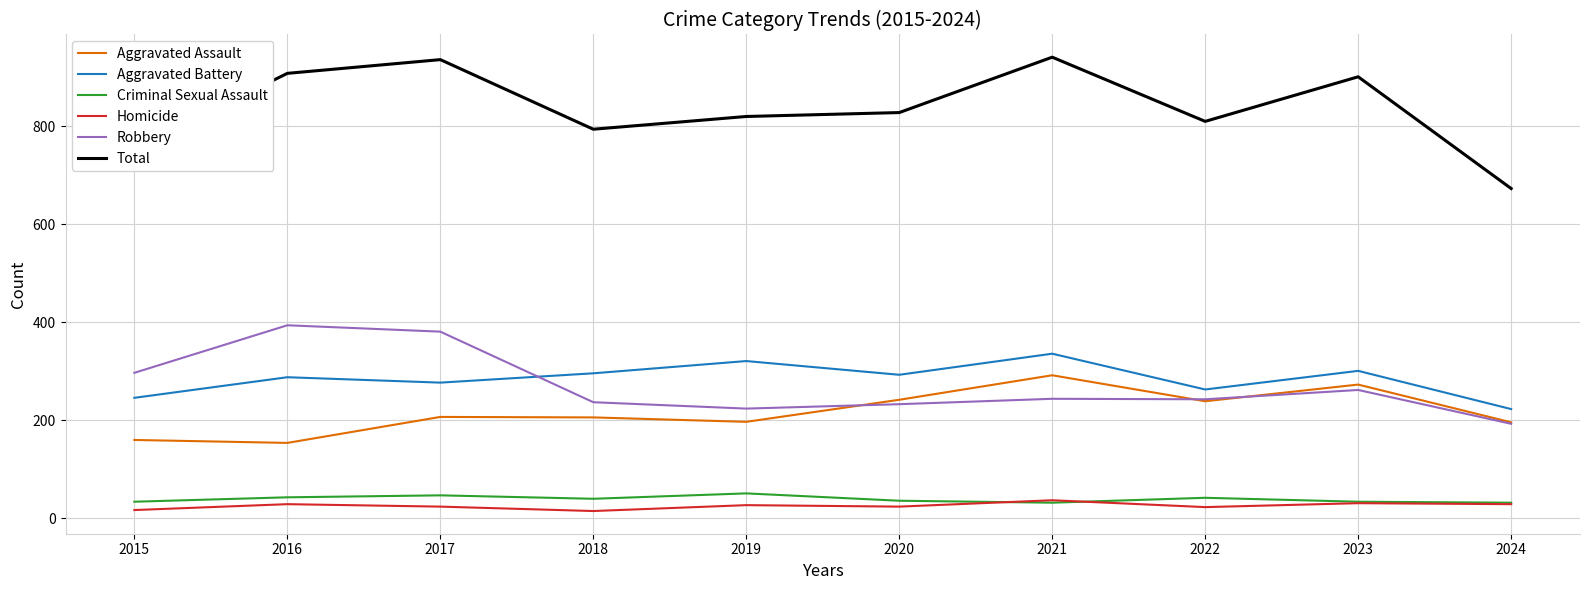

At 2020, list the series in order from largest to smallest.

Total, Aggravated Battery, Aggravated Assault, Robbery, Criminal Sexual Assault, Homicide